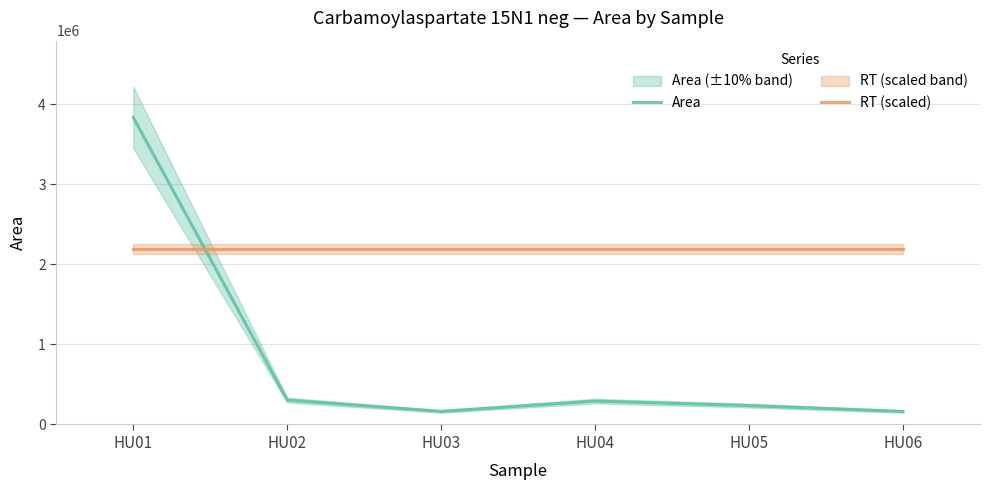

True or false: RT (scaled) has more than 0 interior local peaks.

False